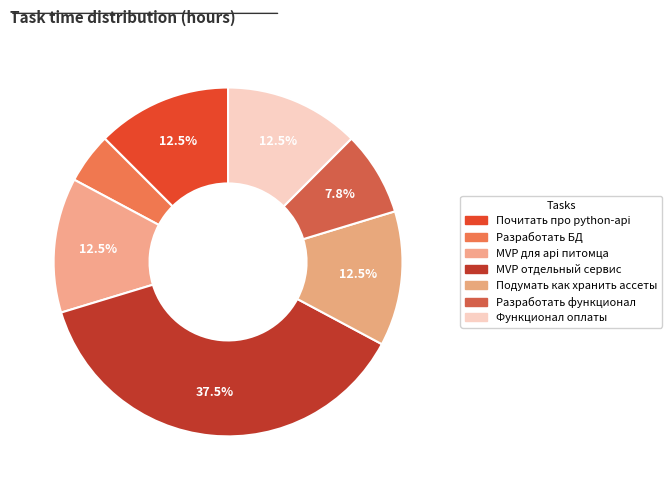

Is there any slice that represents more than half of the pie?

No